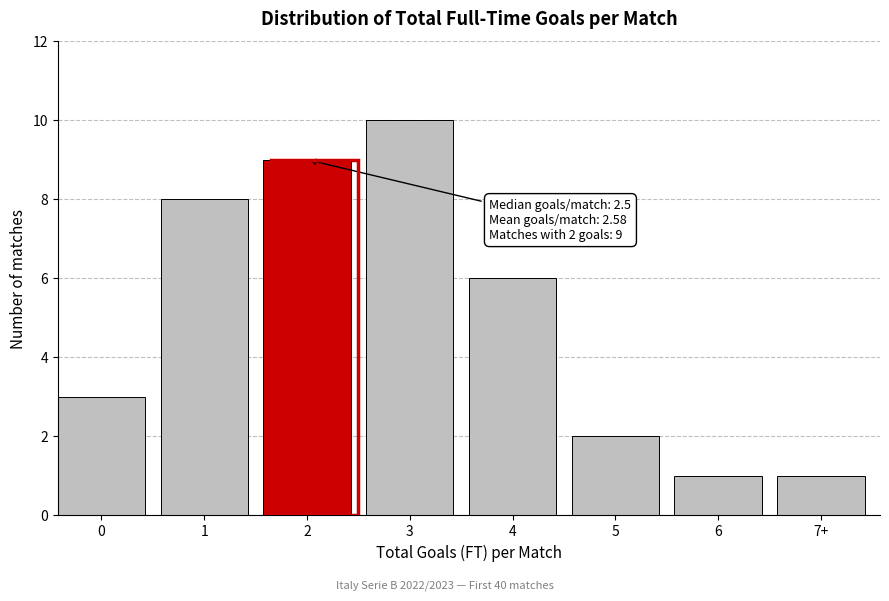

Reading left to right, extract all data points from this chart.

0=3	1=8	2=9	3=10	4=6	5=2	6=1	7+=1